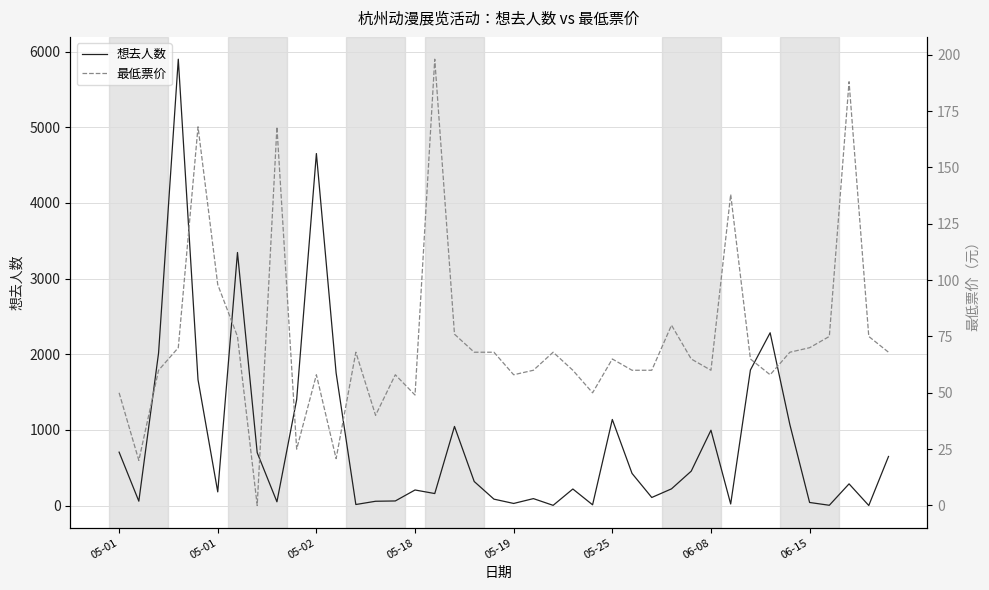

Between 9 and 19, which series saw the biggest shift?

想去人数